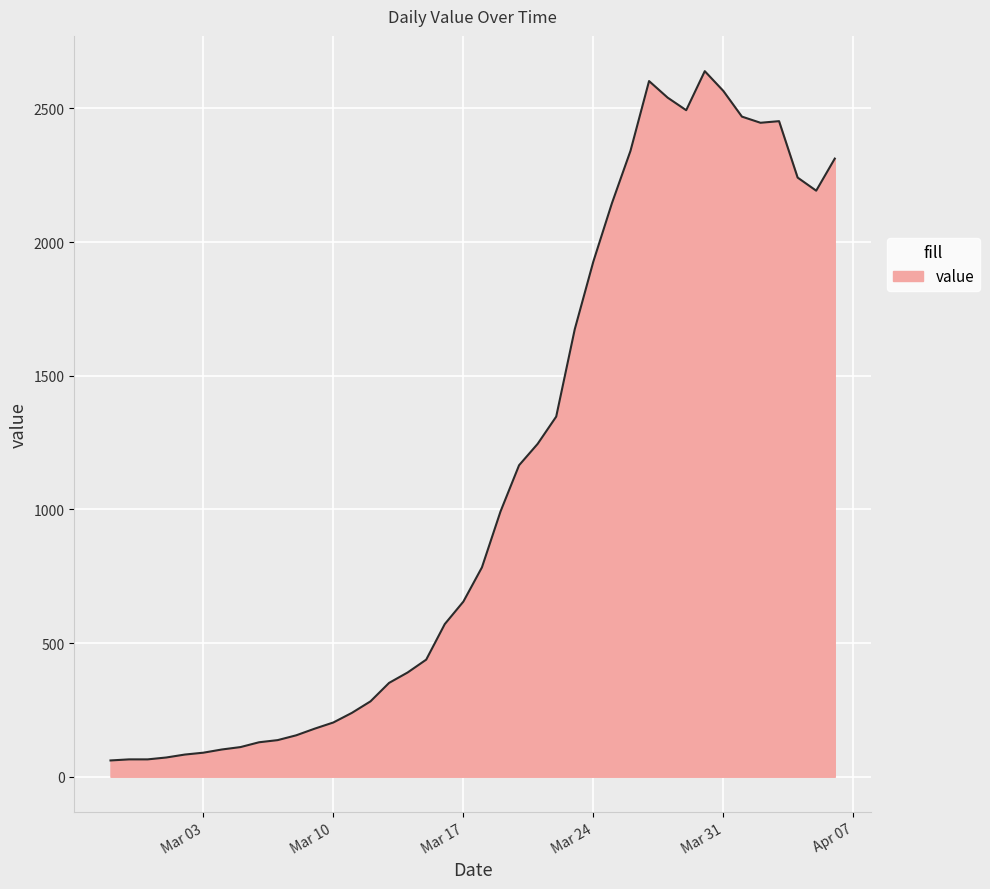

What is the greatest value displayed?

2639